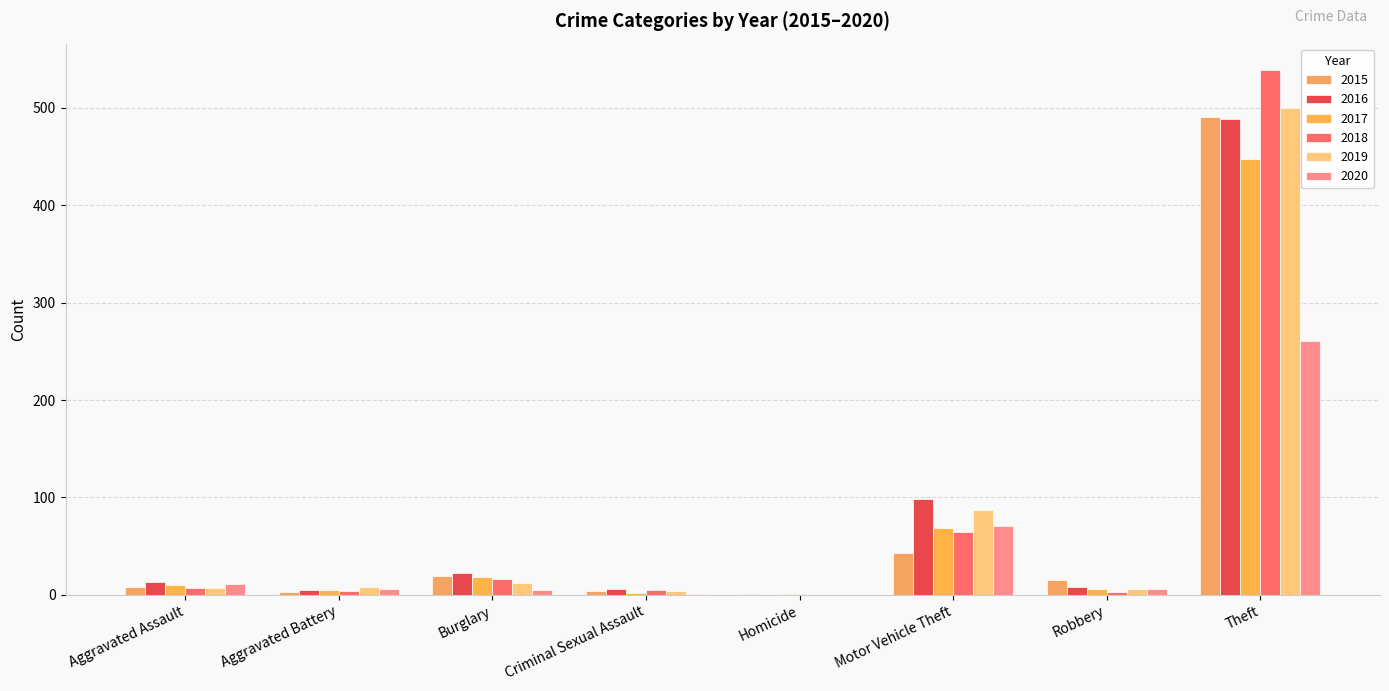

How many groups of bars are there?

8